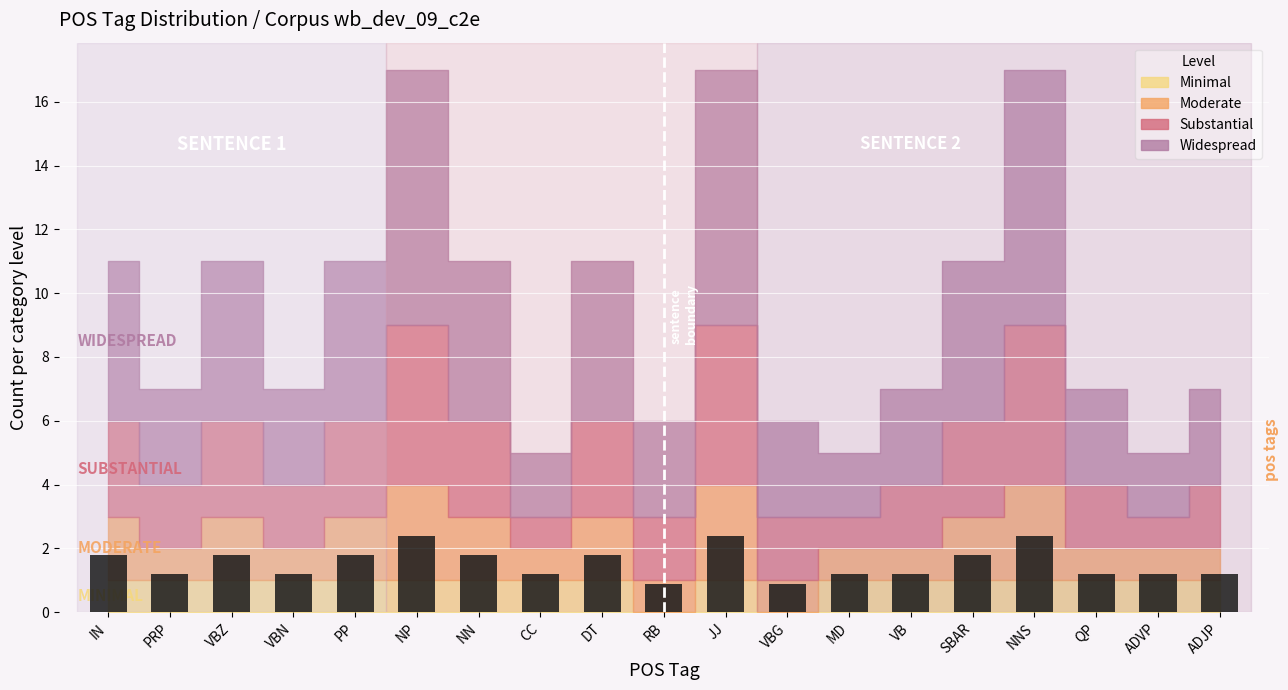

What is the approximate value at RB?

0.9